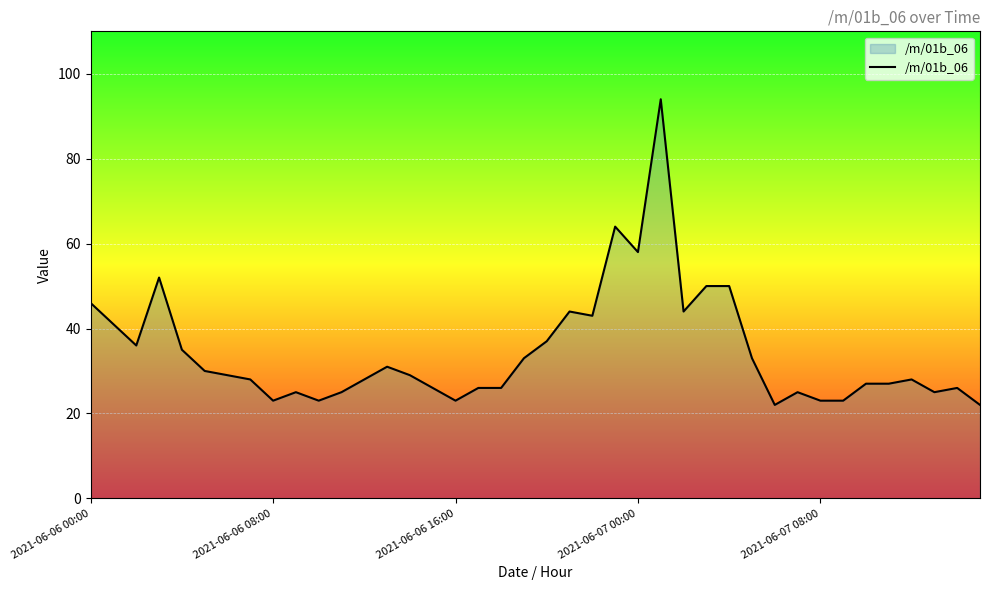

What is the maximum value shown in the chart?

94